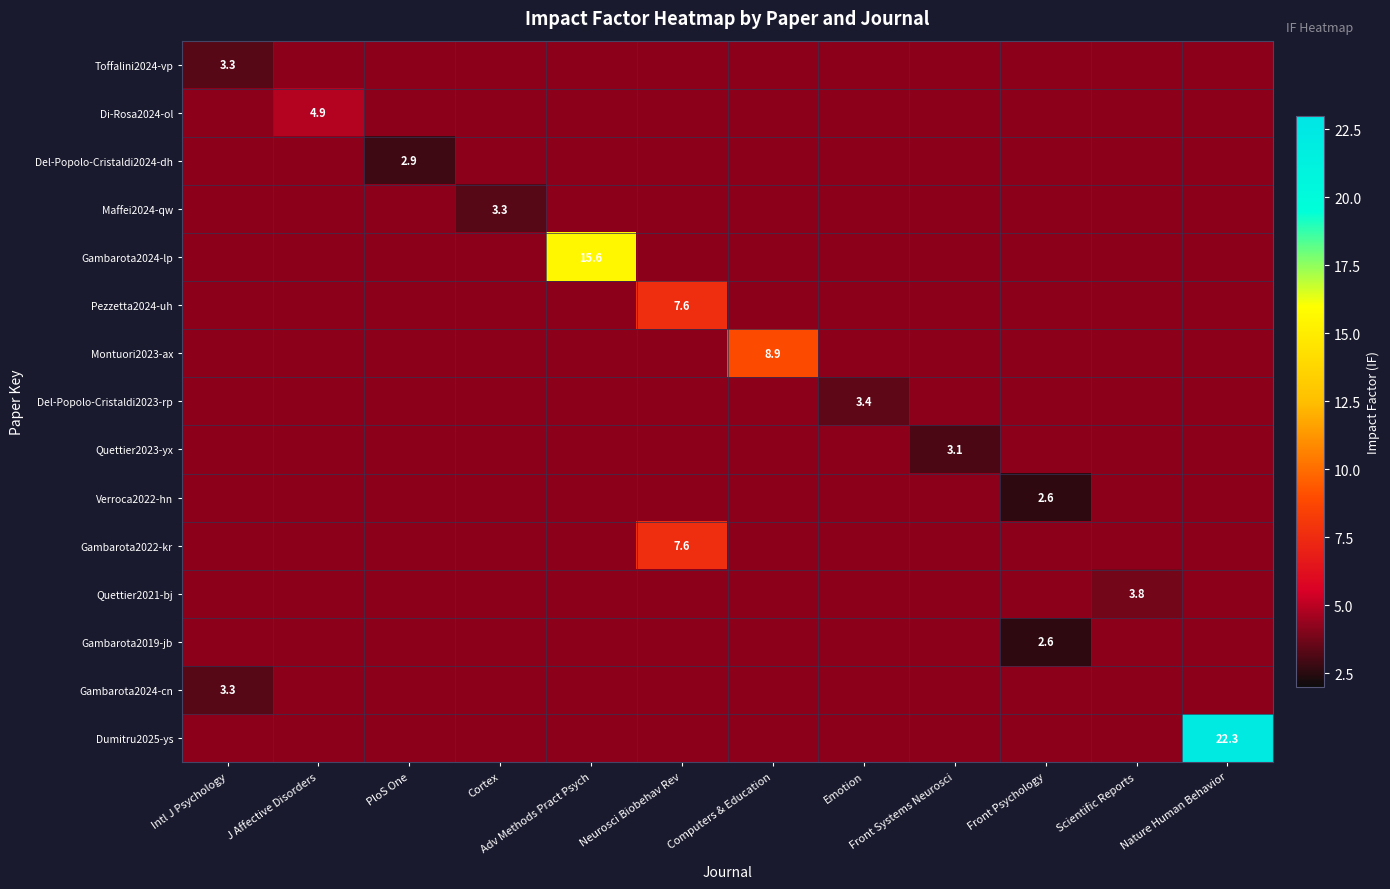

What is the difference between the maximum and minimum values in the Pezzetta2024-uh series?

7.6